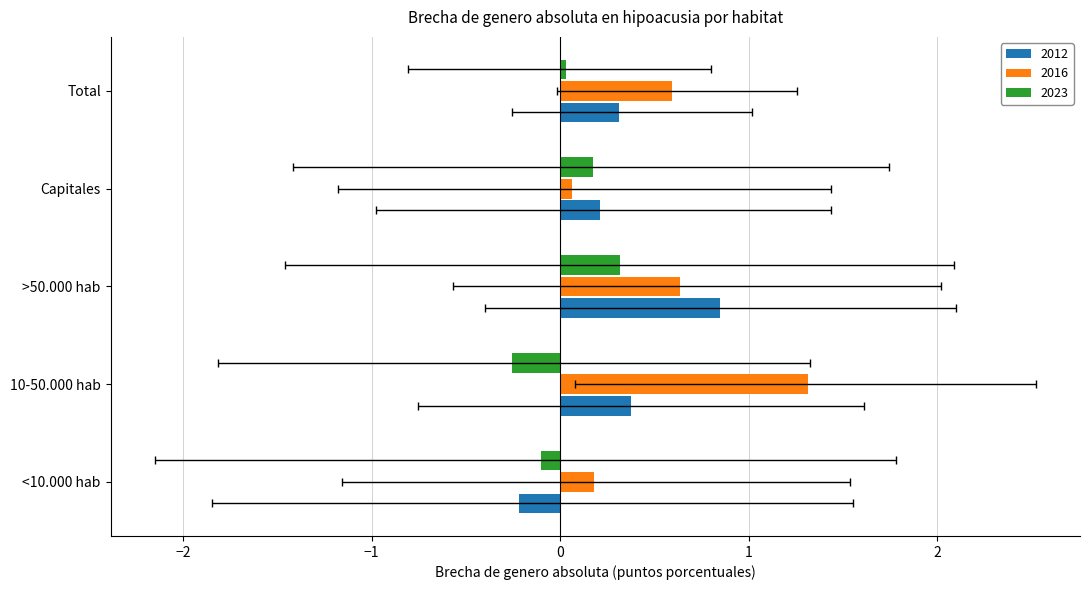

Count the number of data series in this chart.

3